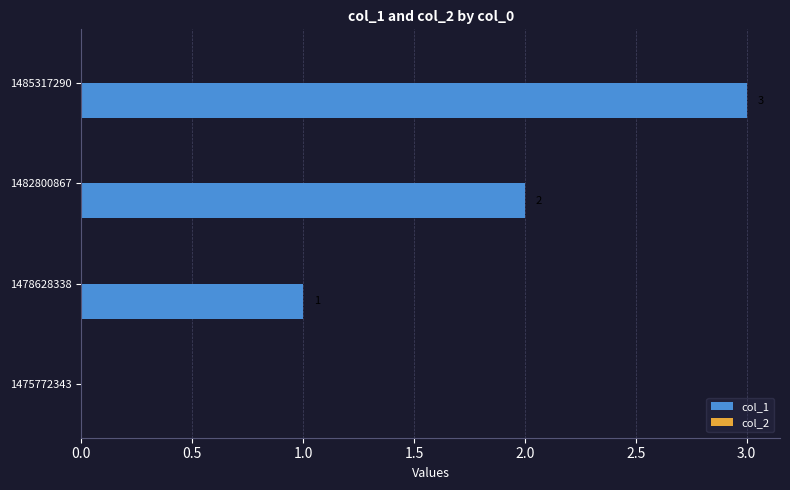

Which has a higher value, 1475772343 or 1478628338?

1478628338